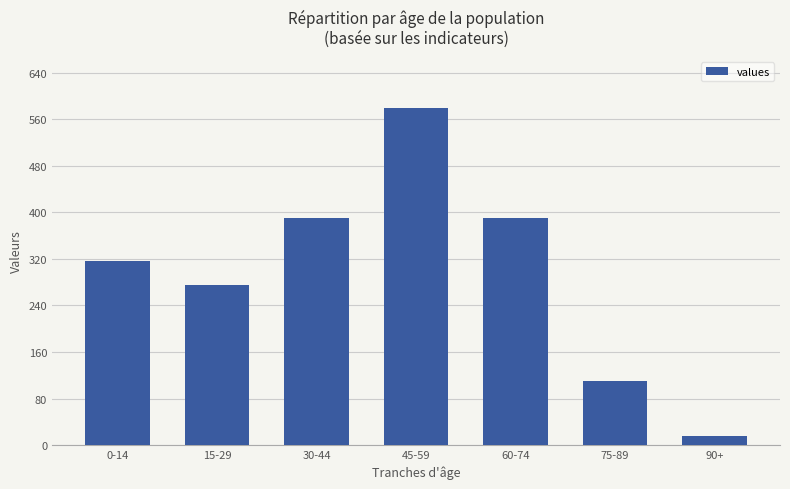

Reading left to right, what are all the values shown in this chart?

0-14=316	15-29=275	30-44=390	45-59=580	60-74=390	75-89=110	90+=15